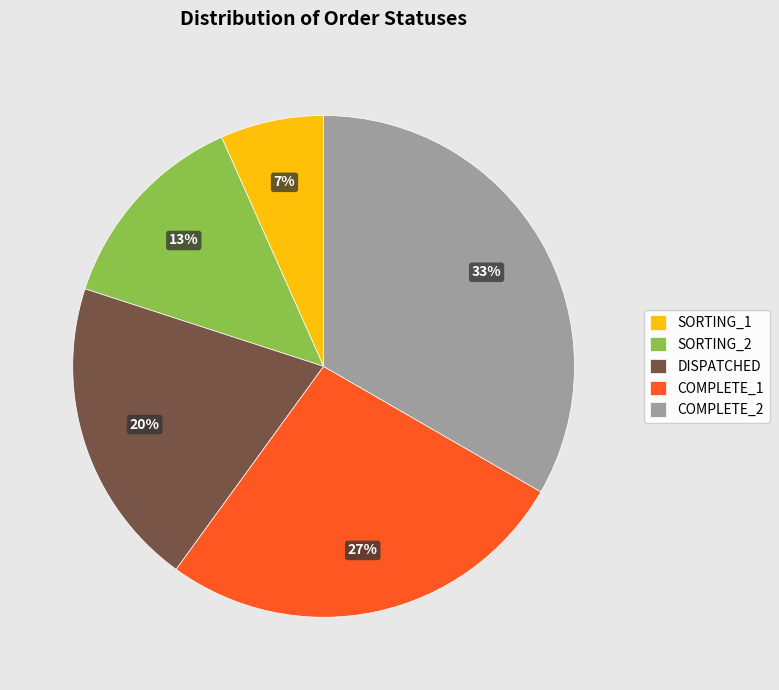

Is there any slice that represents more than half of the pie?

No